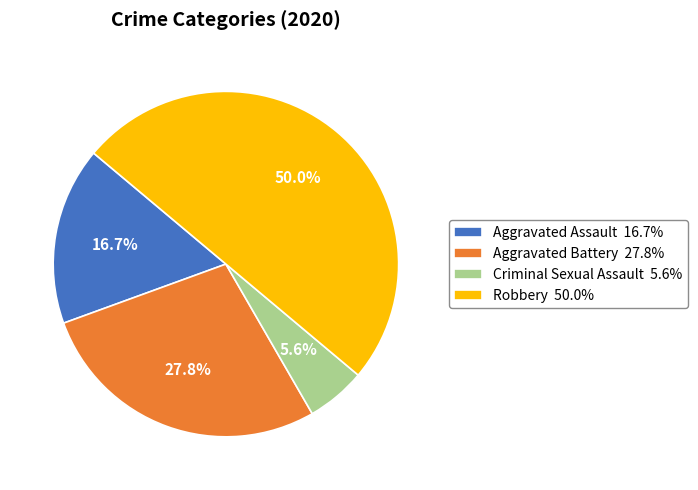

Which slice is the smallest?

Criminal Sexual Assault